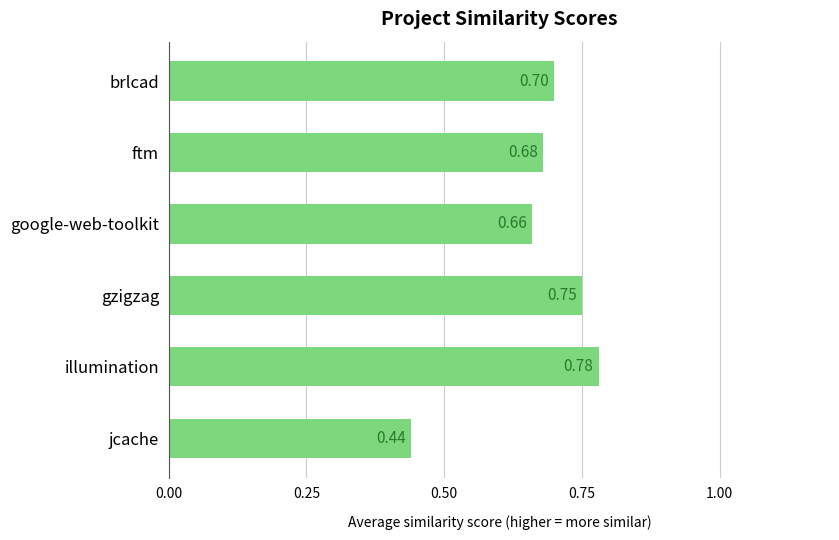

Are the bars horizontal?

Yes